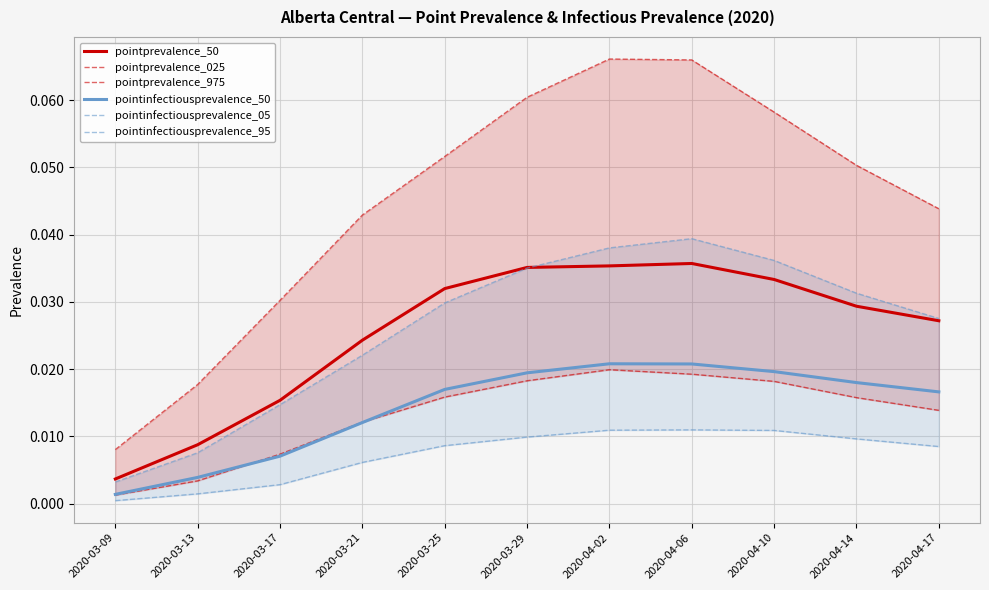

What is the label of the 10th point from the right?

2020-03-13